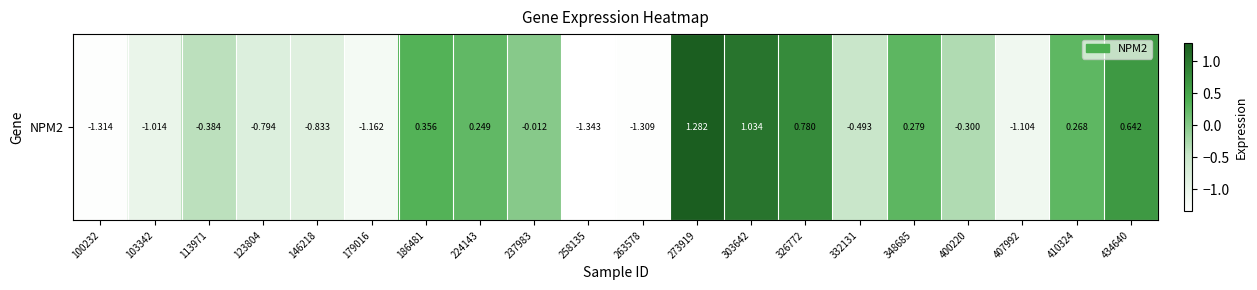

Which label corresponds to the smallest value in the chart?

258135